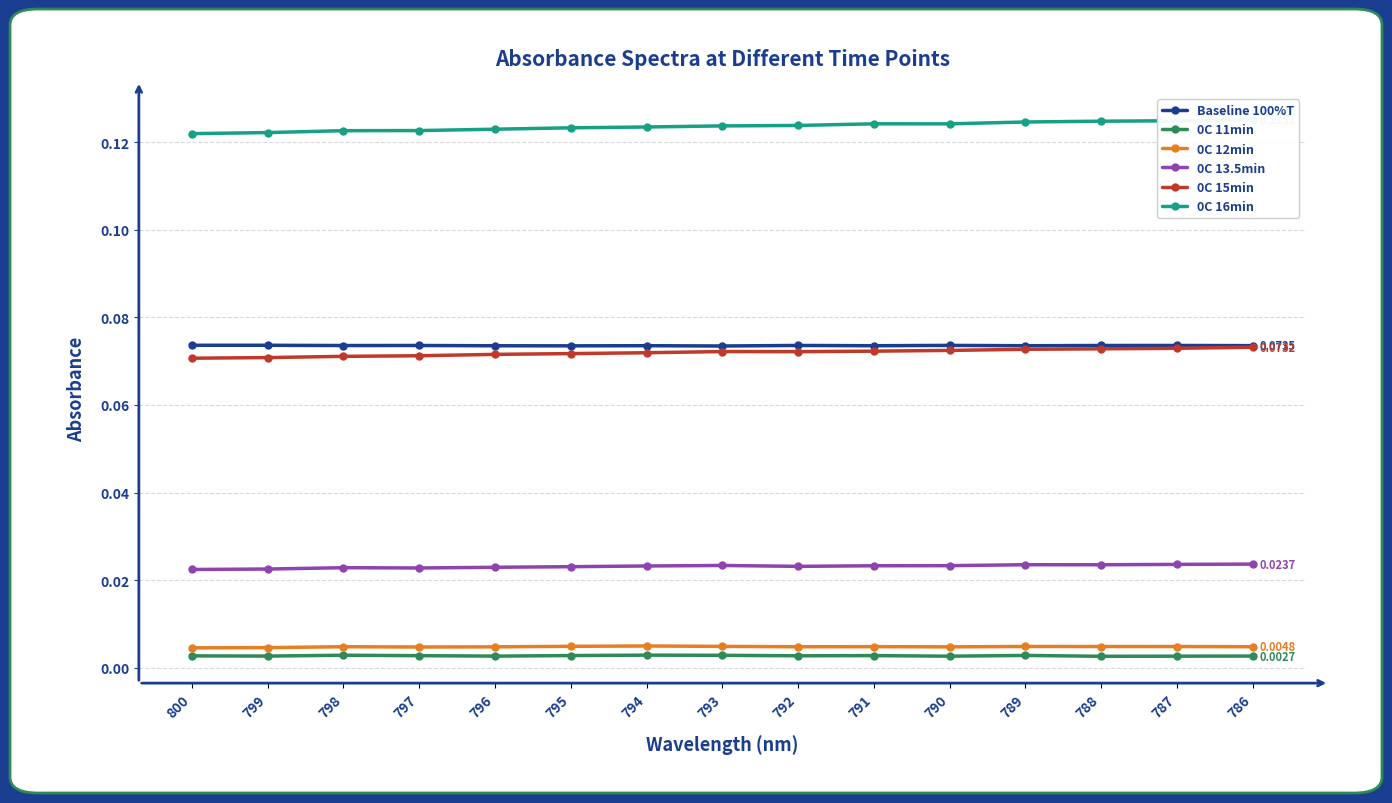

Between 799 and 797, which is larger?

799